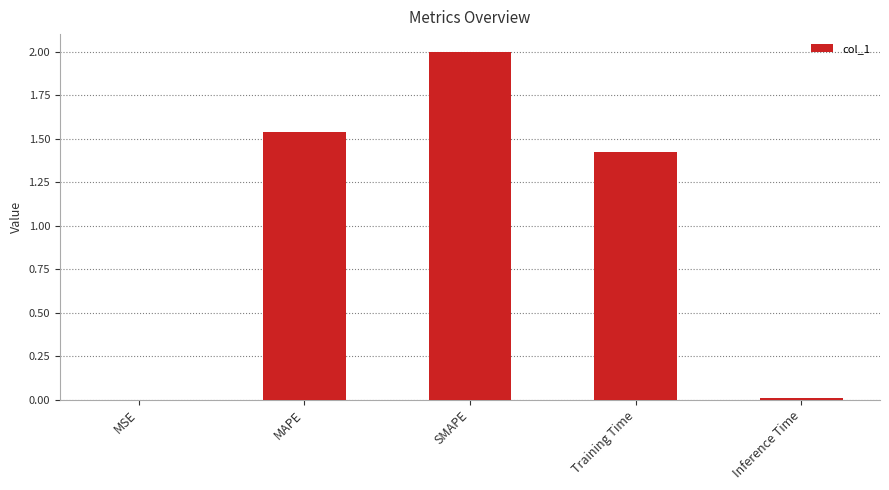

What is the maximum value shown in the chart?

2.0